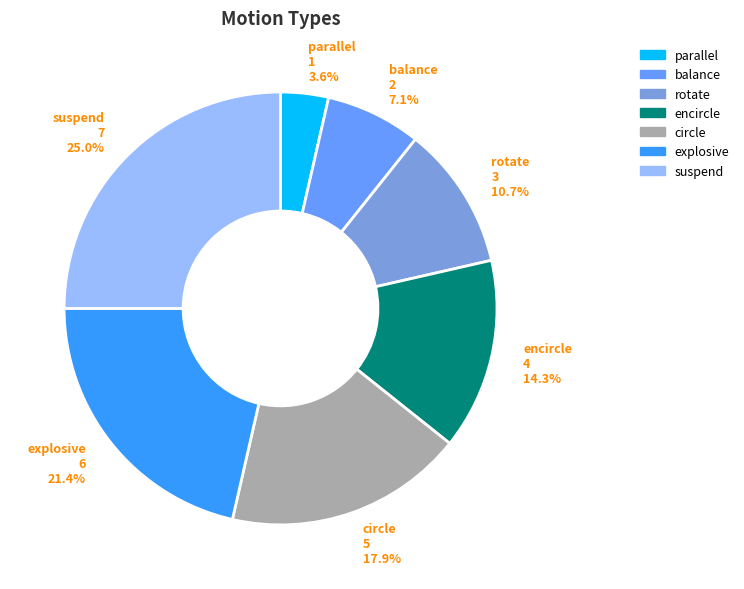

To the nearest percent, what percentage of the pie is encircle?

14%